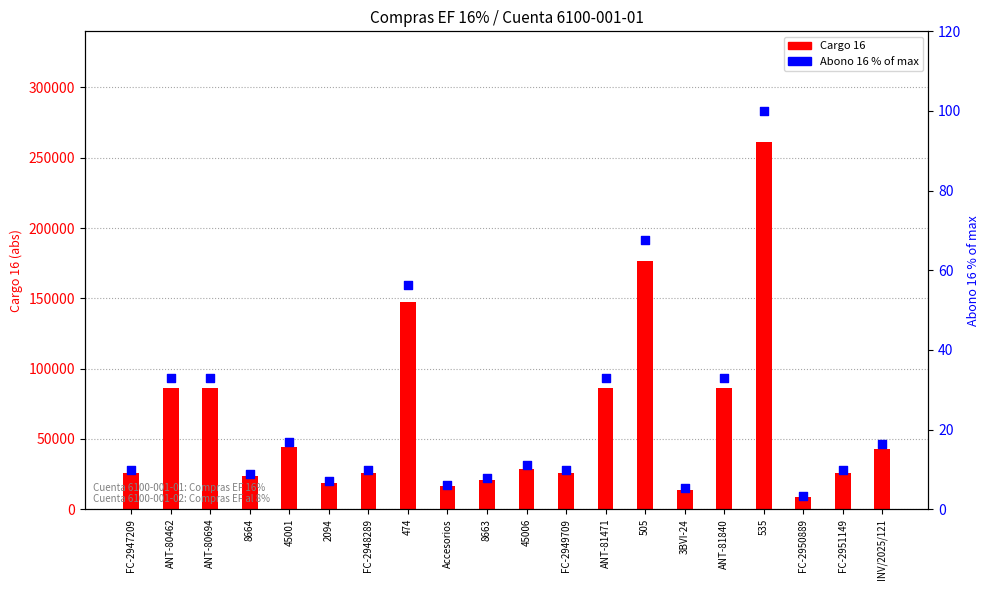

Which series reaches the maximum Y coordinate?

Cargo 16